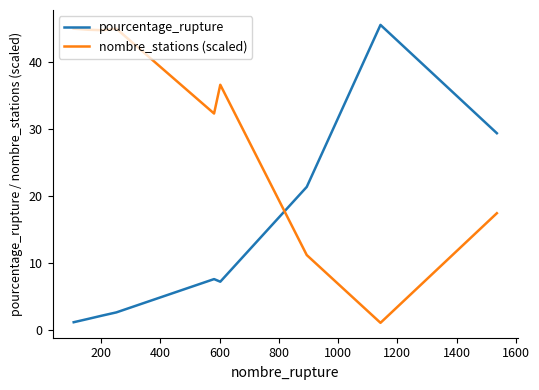

How many lines are shown in the chart?

2